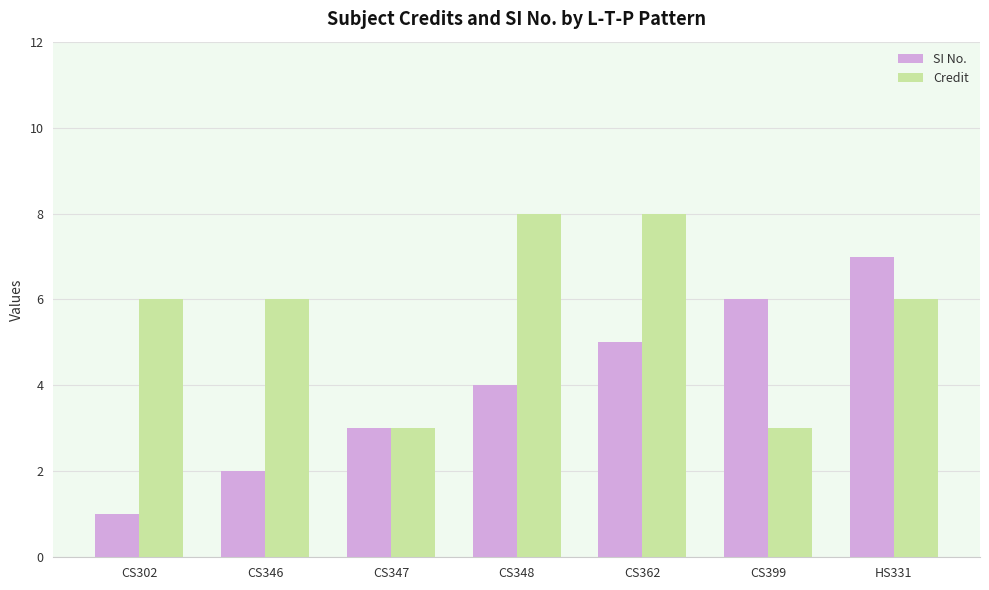

What is the smallest value displayed?

1